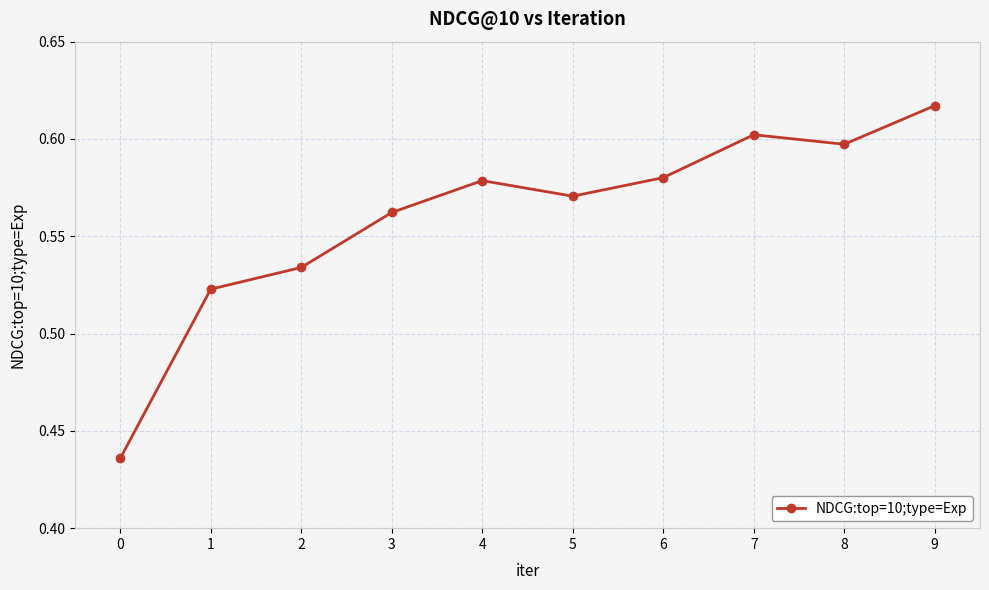

How many interior local peaks (higher than both neighbors) does the data have?

2